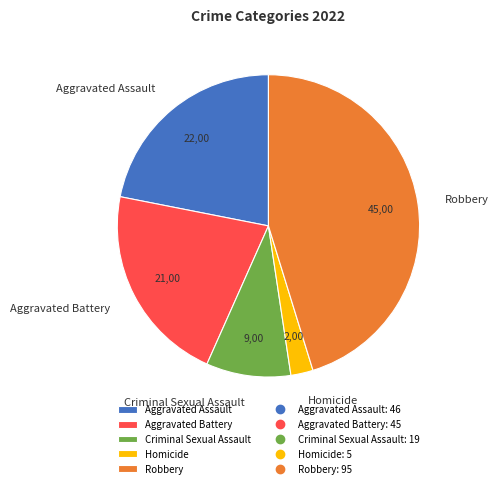

The Aggravated Battery slice represents 11% of the pie. True or false?

False